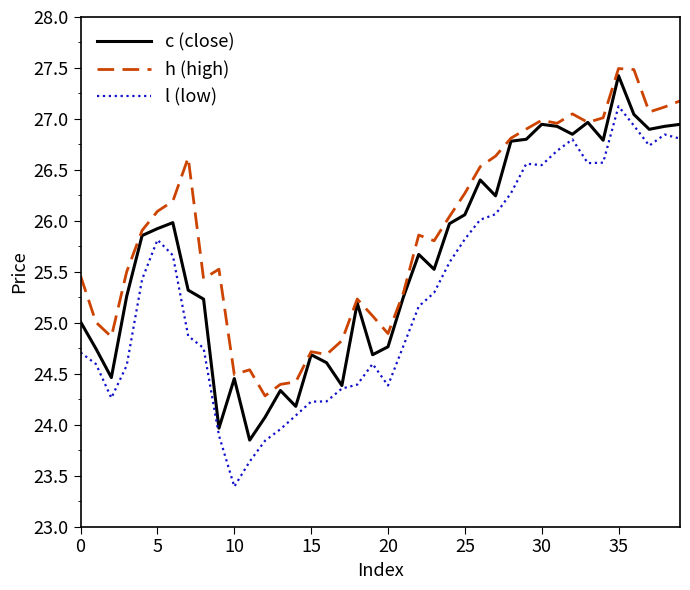

Which series has the largest total across all categories?

h (high)